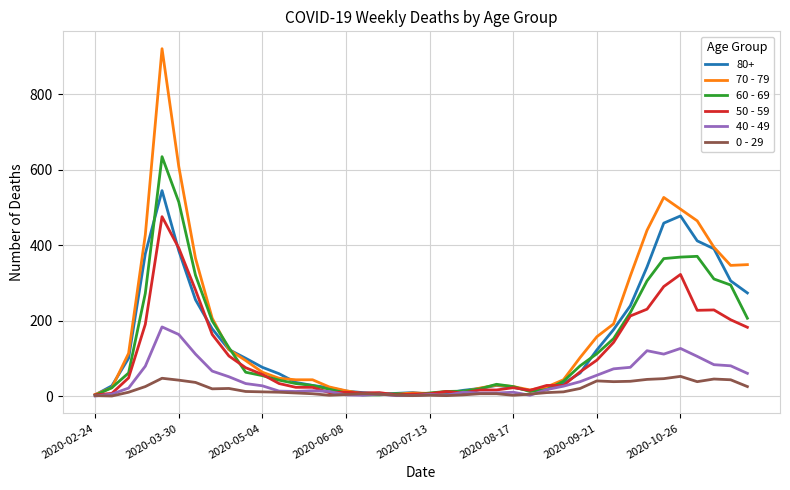

What is the maximum value shown in the chart?

920